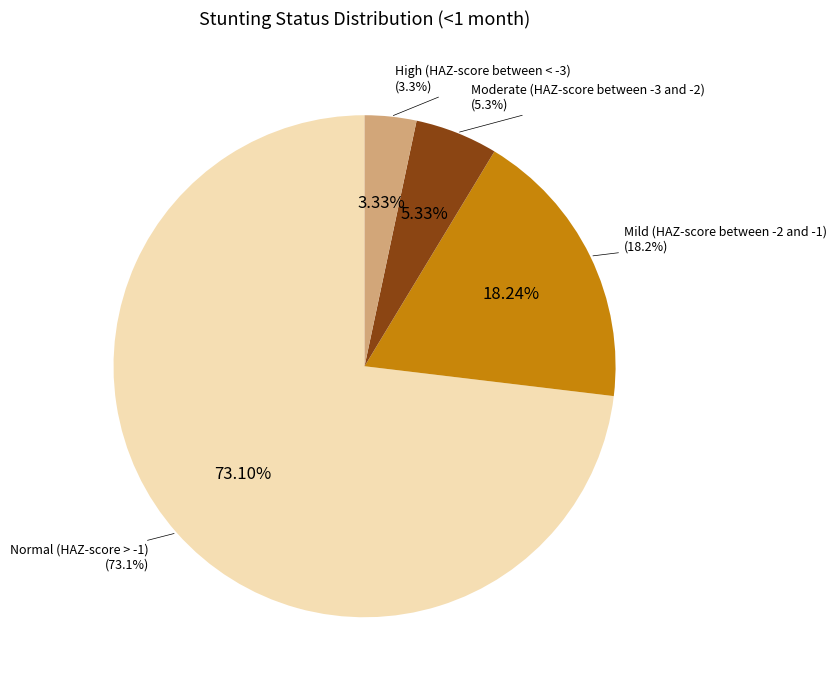

Is it true that Normal (HAZ-score > -1) is 73% of the pie?

True